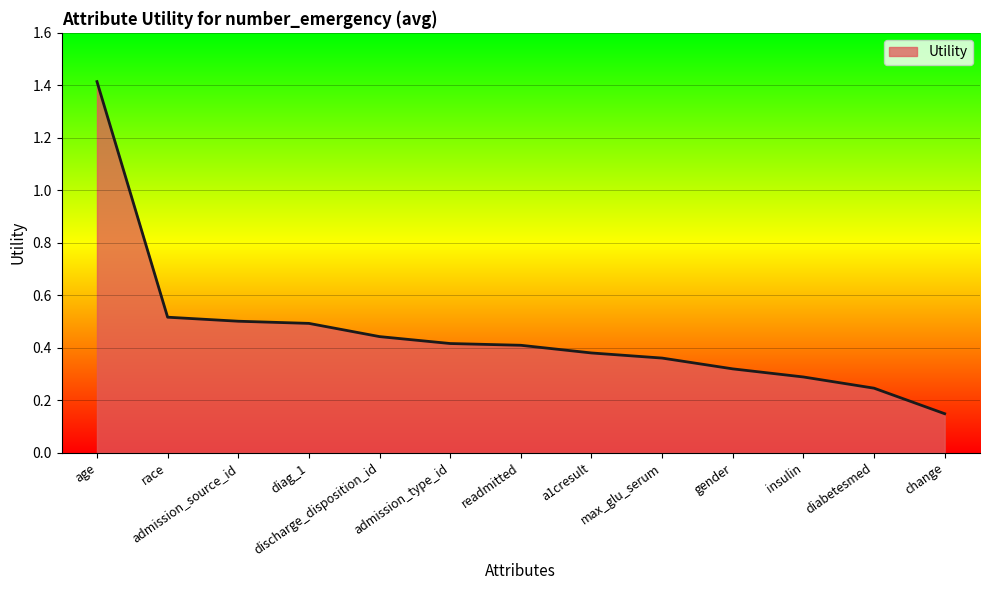

What is the sum of the values at diag_1 and max_glu_serum?

0.9